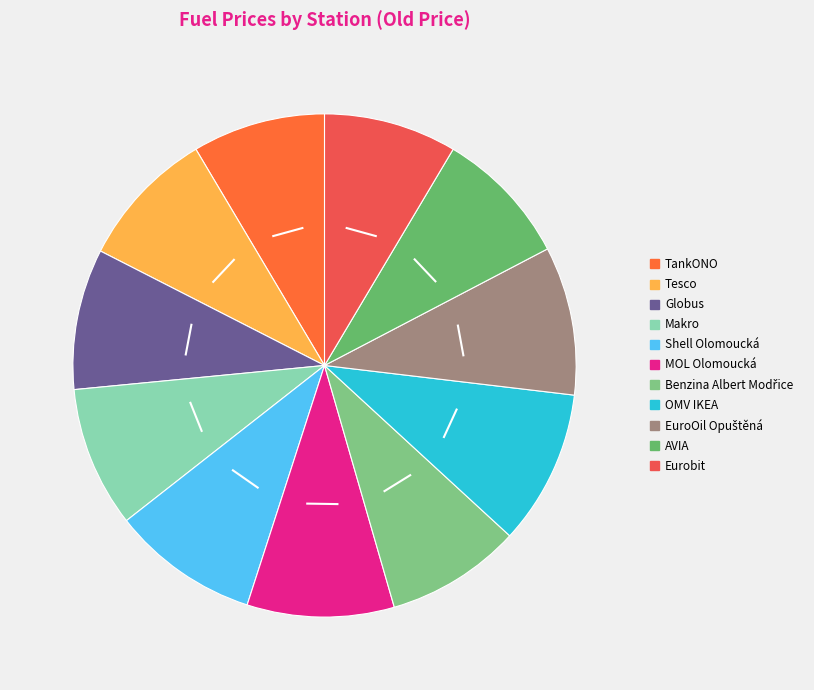

Approximately how many times larger is the value at Makro compared to Eurobit?

1.1